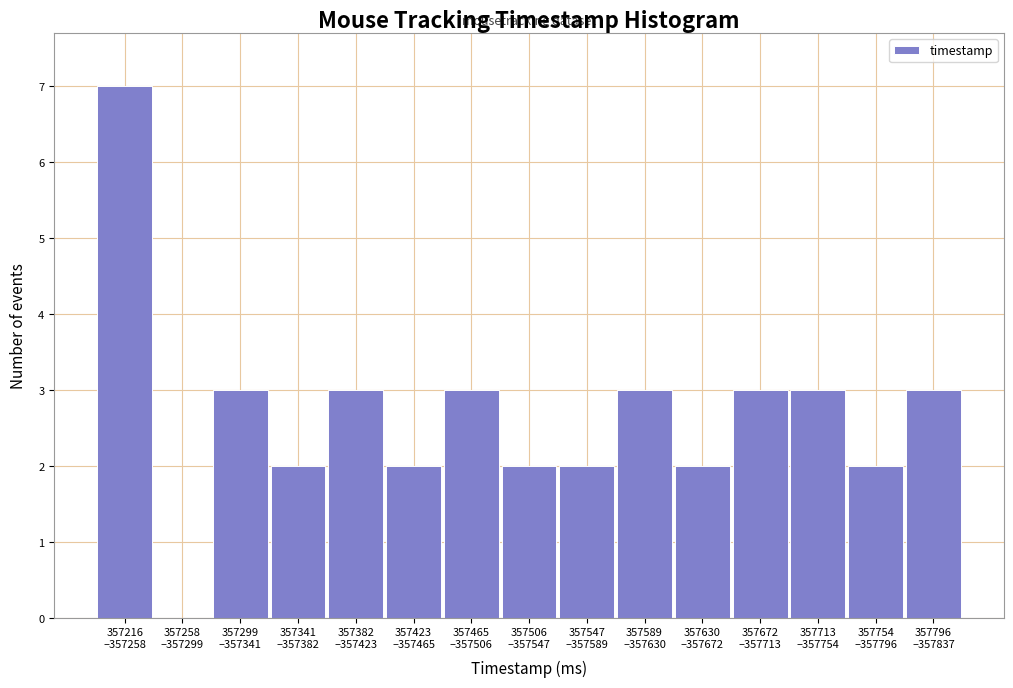

What is the sum of all values?

40